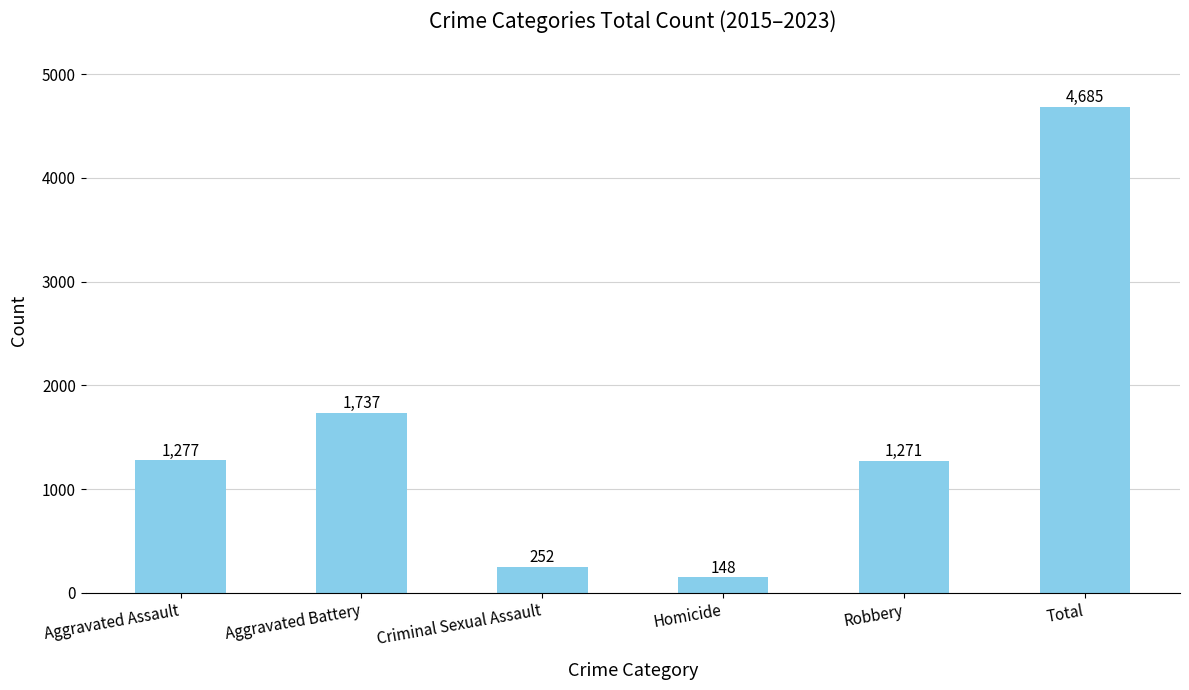

What is the difference between the values at Total and Homicide?

4537